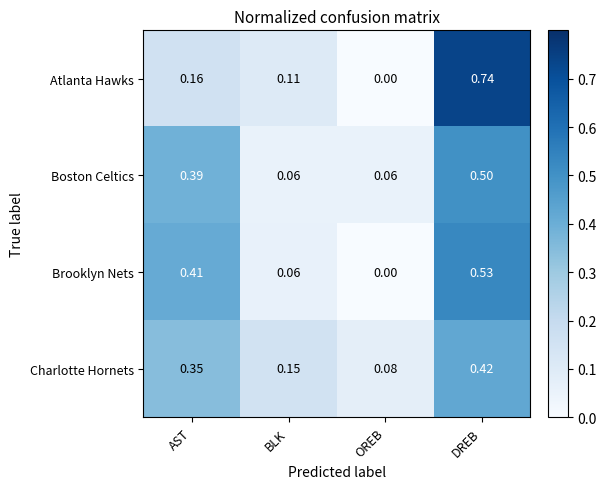

List the series in order of their peak value, lowest first.

Charlotte Hornets, Boston Celtics, Brooklyn Nets, Atlanta Hawks